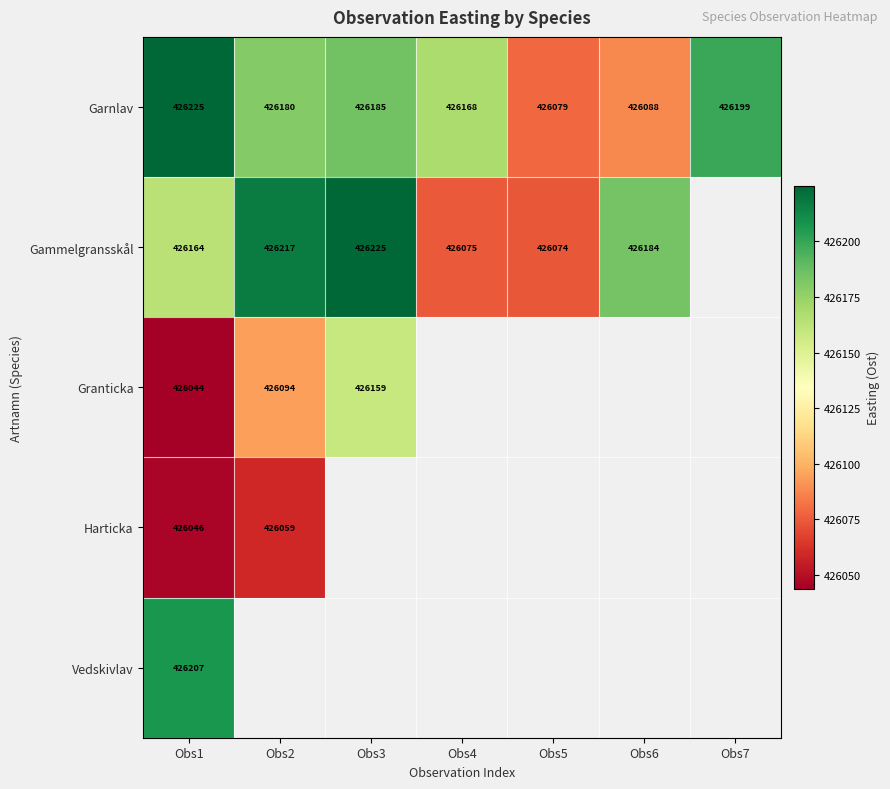

True or false: Gammelgransskål has a value of 687579.8 at Obs1.

False